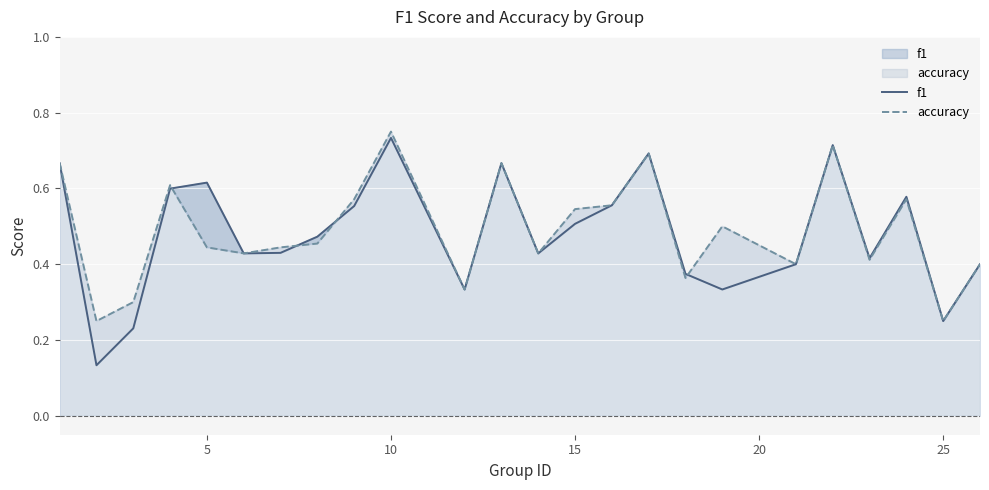

Rank the series by their maximum value, from lowest to highest.

f1, accuracy